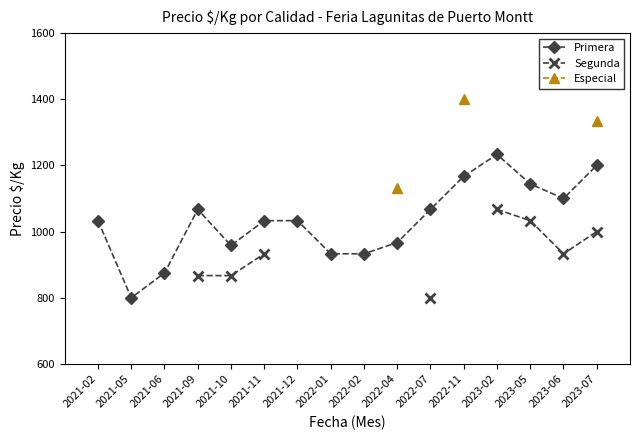

How many lines are shown in the chart?

3